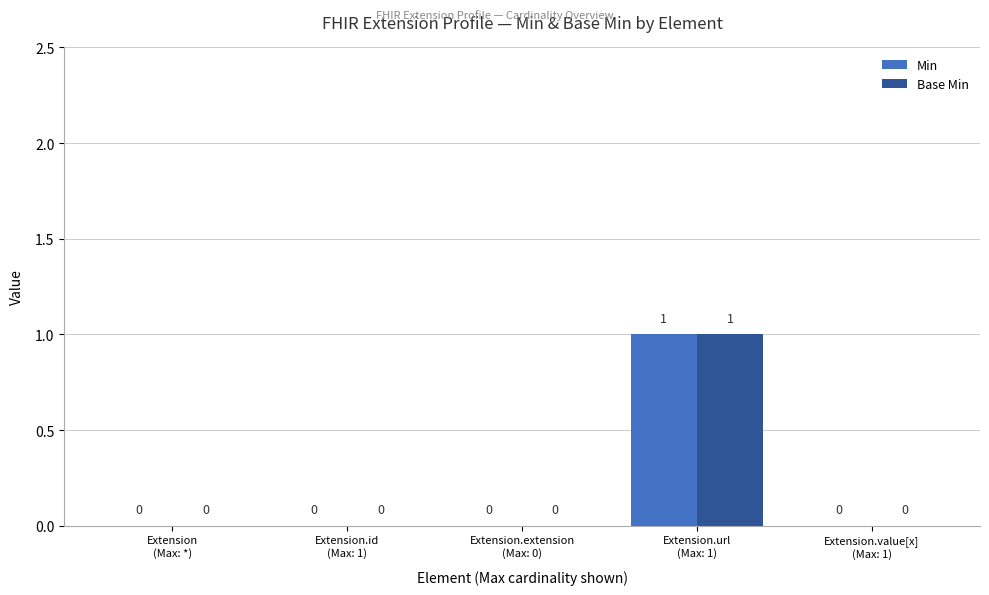

How many Min values are between 0 and 1?

5